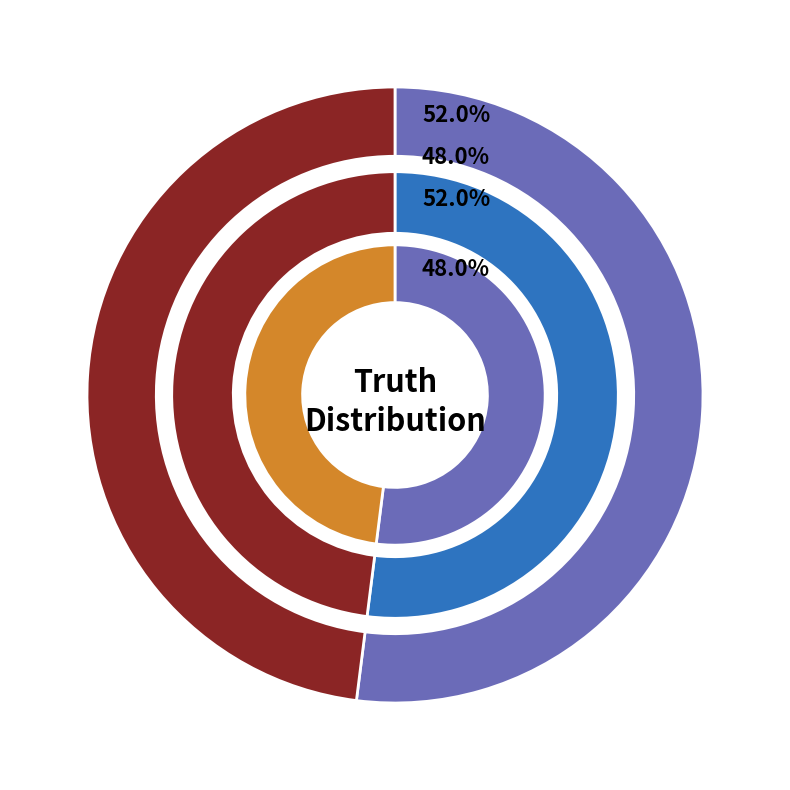

Count the number of slices in the pie.

2